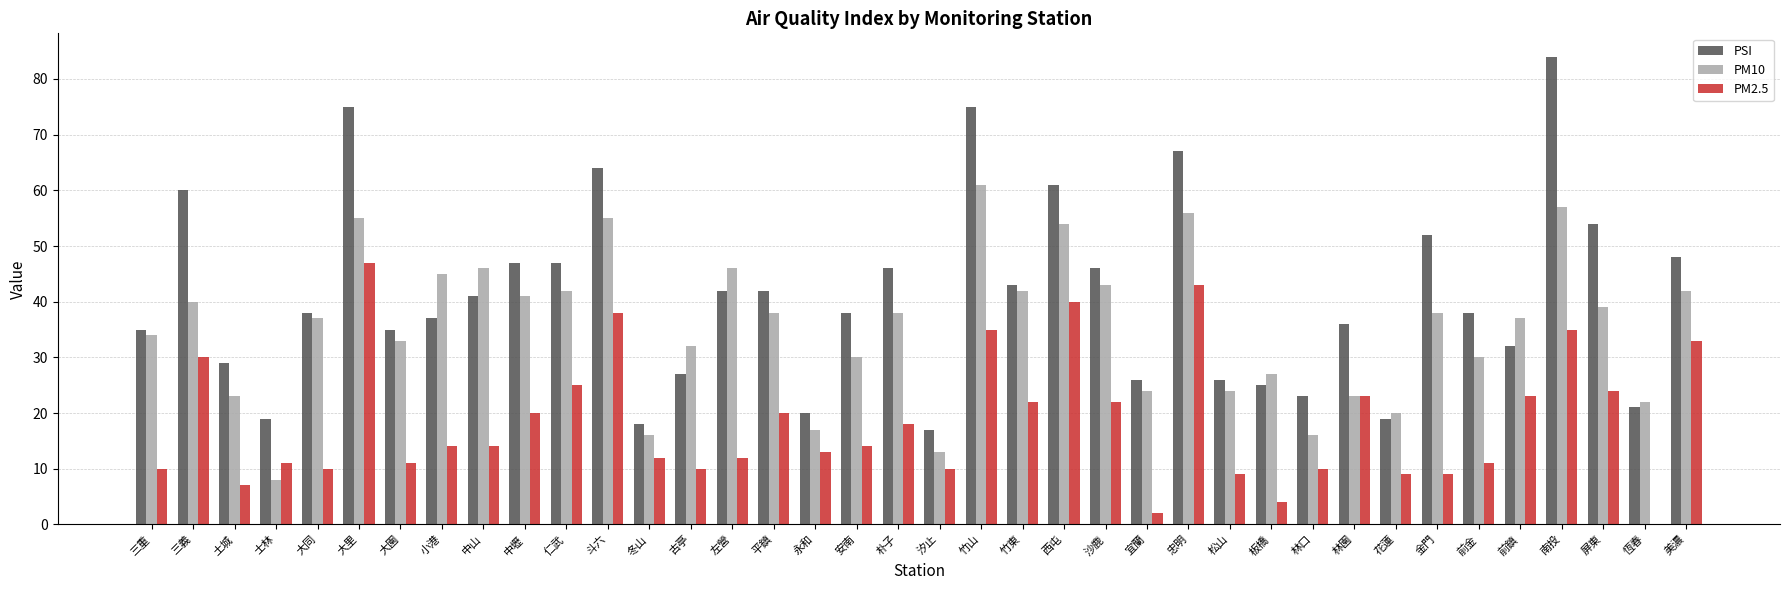

Count the number of data series in this chart.

3